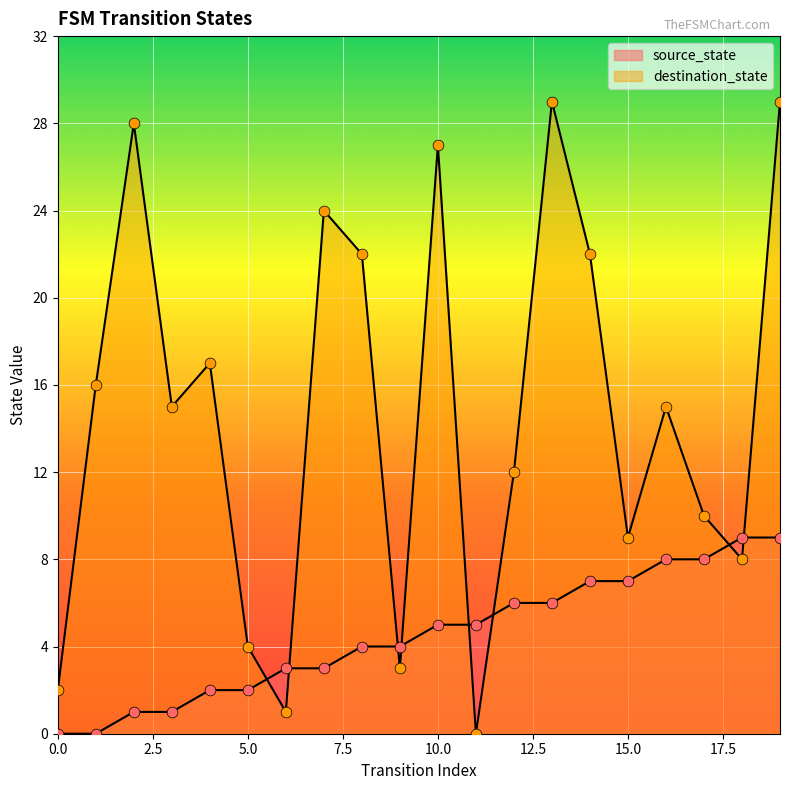

At how many categories does at least one series exceed 21?

7